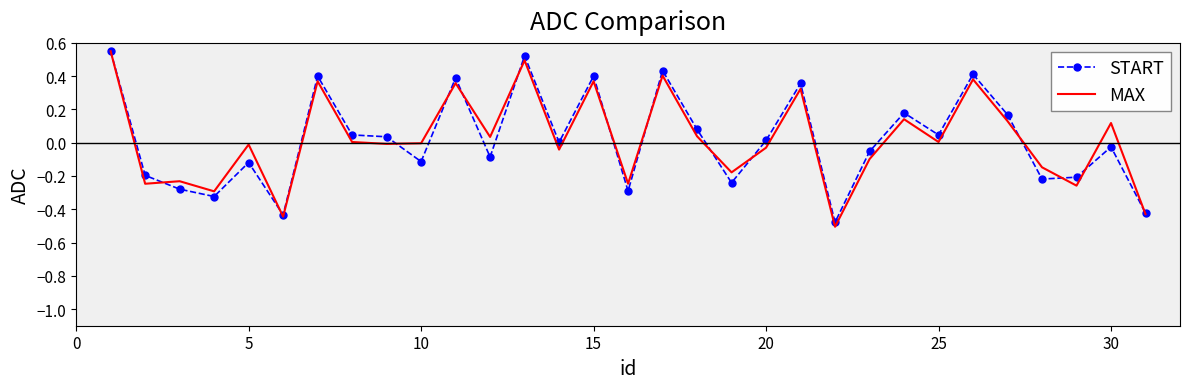

Which series has the largest range (max minus min)?

MAX